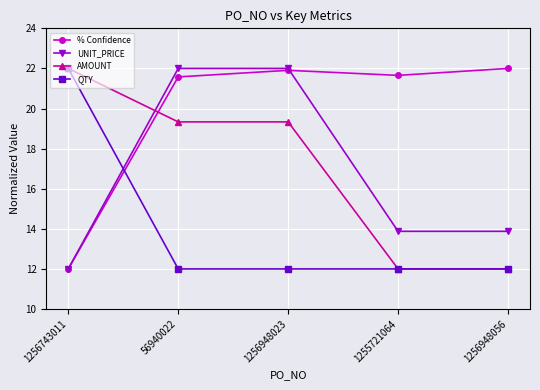

What is the difference between the highest and lowest values at 1256743011?

10.0